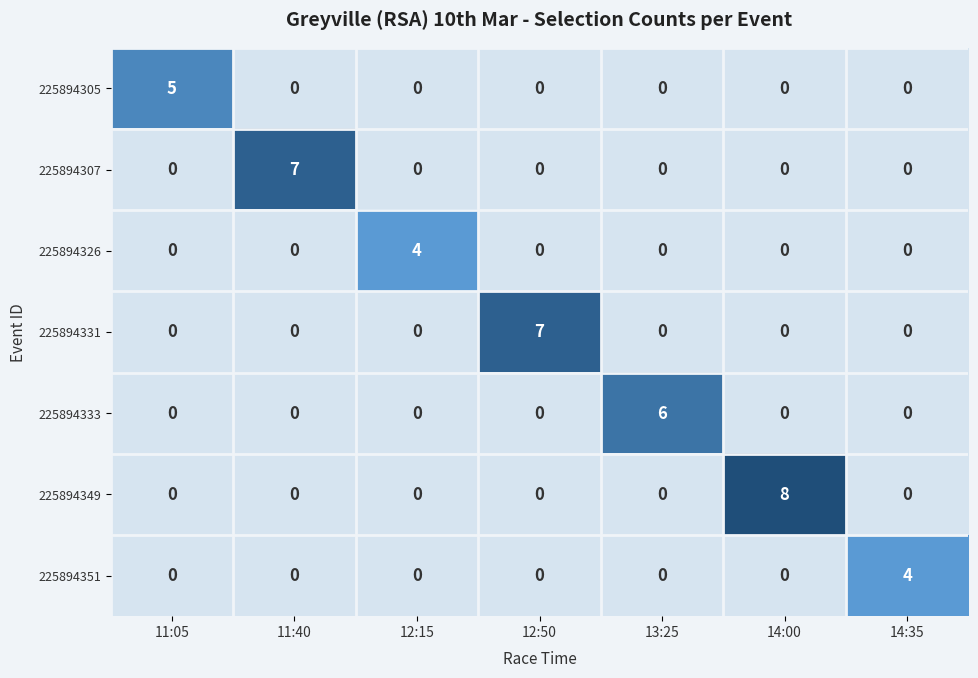

Which series changed the most between 12:50 and 14:35?

225894331